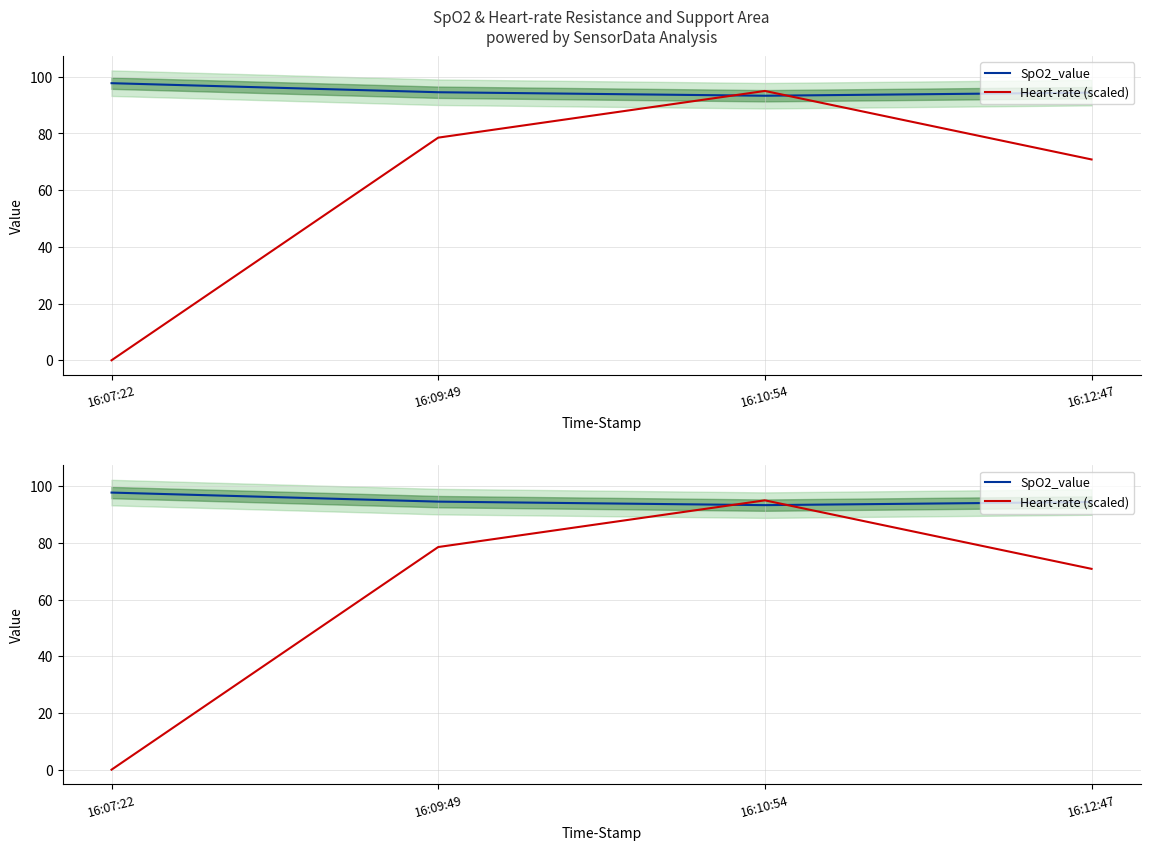

Reading right to left, extract all data points from this chart.

SpO2_value: 16:12:47=94.4	16:10:54=93.3	16:09:49=94.6	16:07:22=97.8
Heart-rate (scaled): 16:12:47=70.8	16:10:54=95.0	16:09:49=78.5	16:07:22=0.0